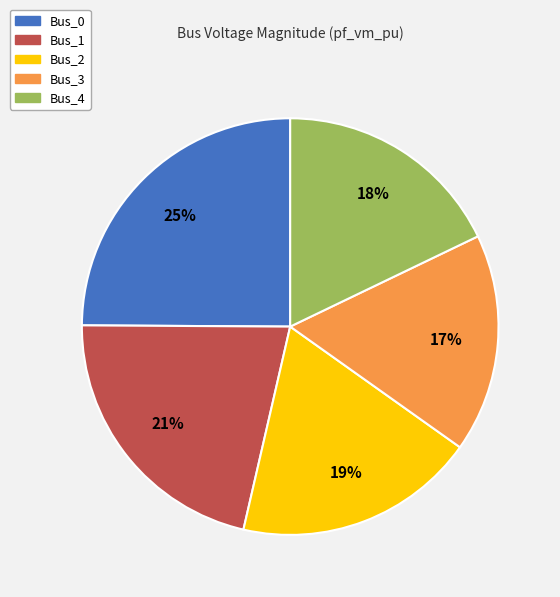

Rank the categories by value from lowest to highest.

Bus_3, Bus_4, Bus_2, Bus_1, Bus_0